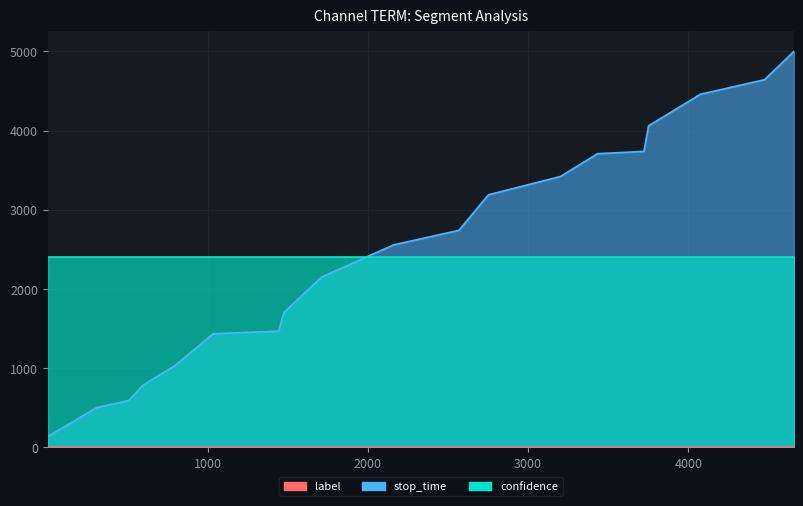

True or false: confidence has more than 0 interior local peaks.

False